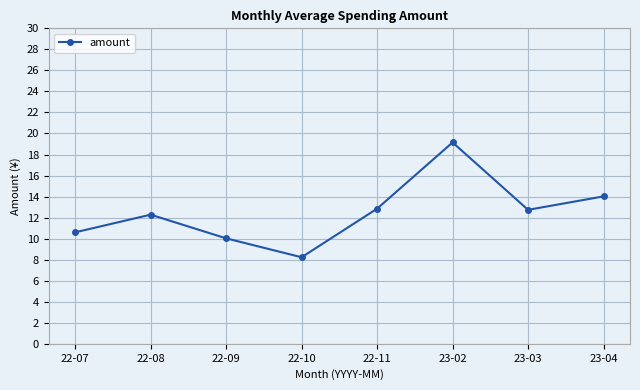

True or false: the data has more than 1 interior local peaks.

True